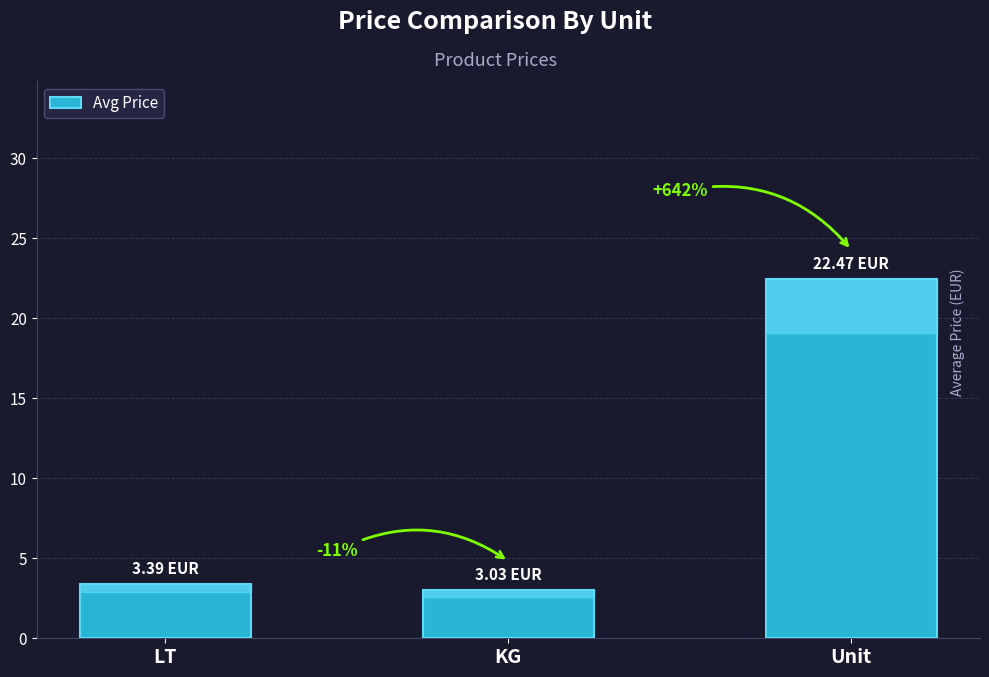

What is the greatest value displayed?

22.5